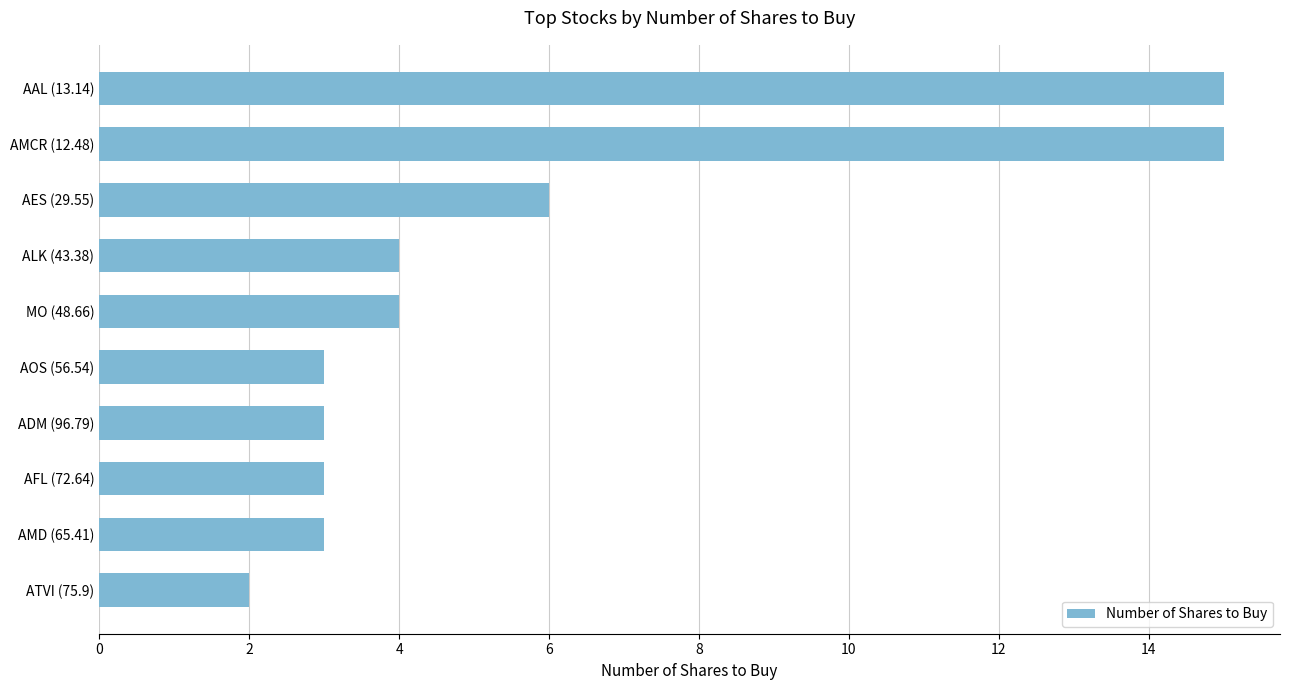

The chart shows a value of 5 at AFL (72.64). True or false?

False